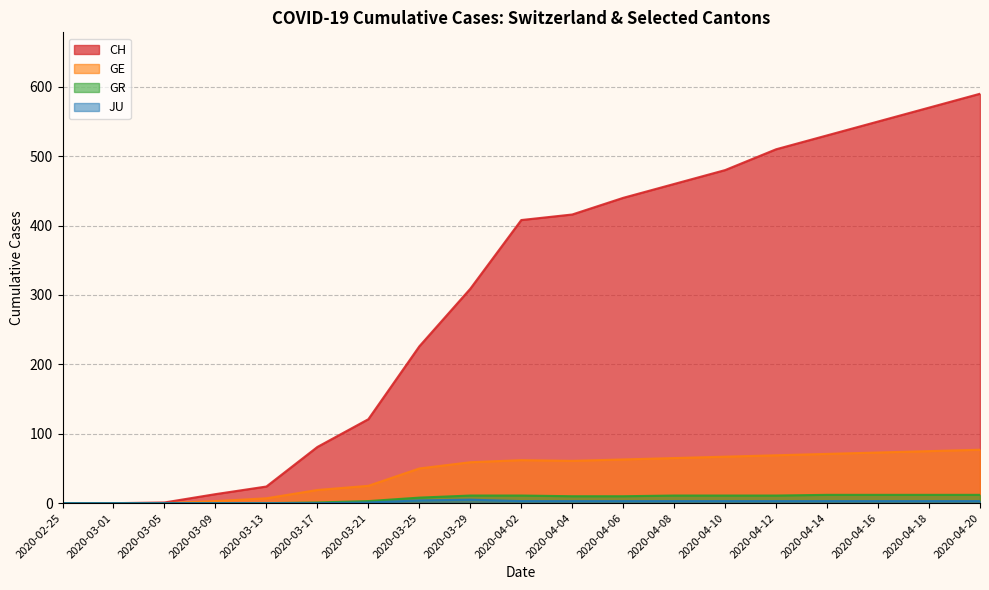

At how many categories does at least one series exceed 482?

5